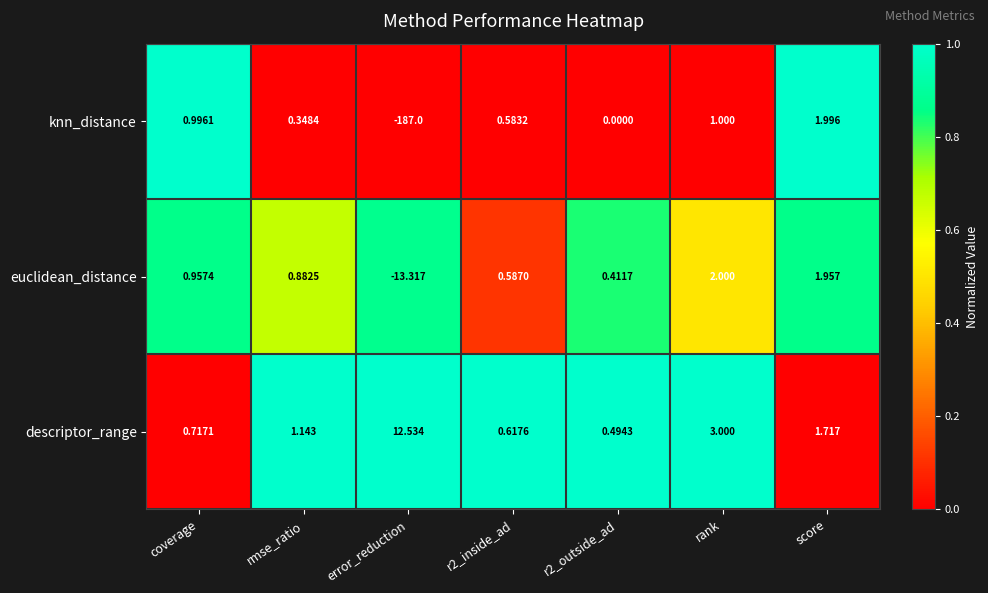

List the series in order of their peak value, lowest first.

knn_distance, euclidean_distance, descriptor_range